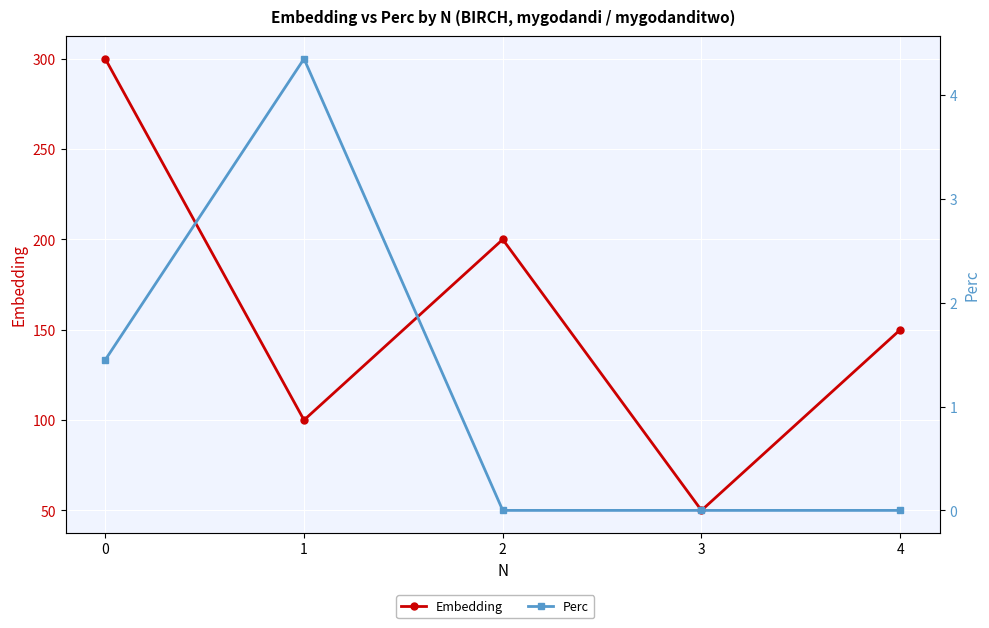

Is this an area chart (filled region under the line)?

No